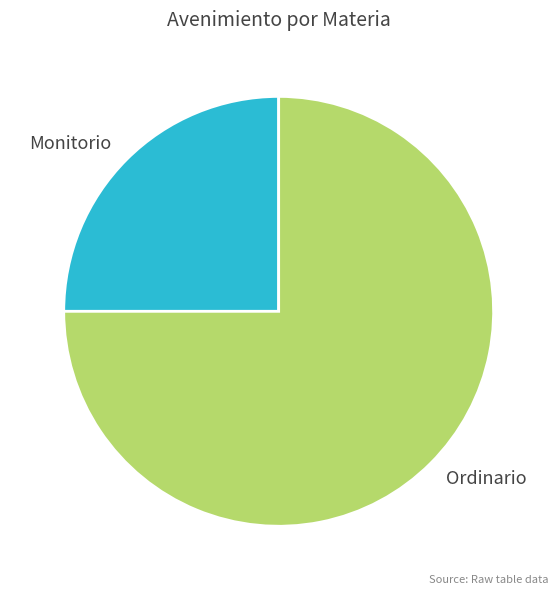

Count the number of slices in the pie.

2